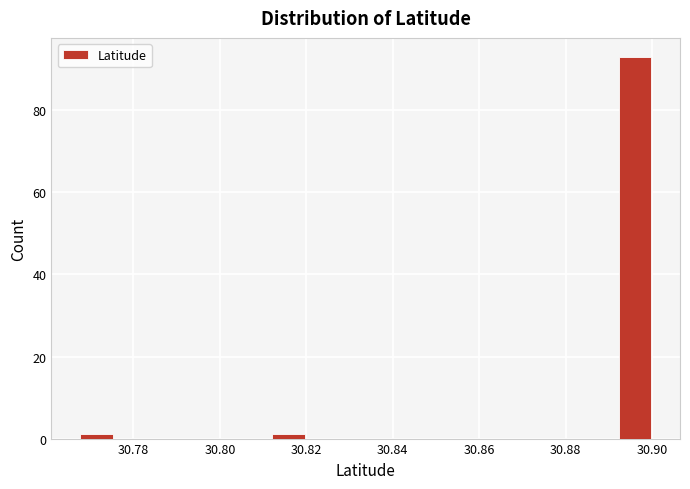

Reading left to right, transcribe this chart: for each bar, give the range it covers on the x-axis and its height. Neither the bar edges nor the heights are printed on the chart, so give them approximately, as read against the axes.

30.766 to 30.776: under 2
30.776 to 30.784: 0
30.784 to 30.794: 0
30.794 to 30.802: 0
30.802 to 30.812: 0
30.812 to 30.820: under 2
30.820 to 30.830: 0
30.830 to 30.838: 0
30.838 to 30.848: 0
30.848 to 30.856: 0
30.856 to 30.864: 0
30.864 to 30.874: 0
30.874 to 30.882: 0
30.882 to 30.892: 0
30.892 to 30.900: 94